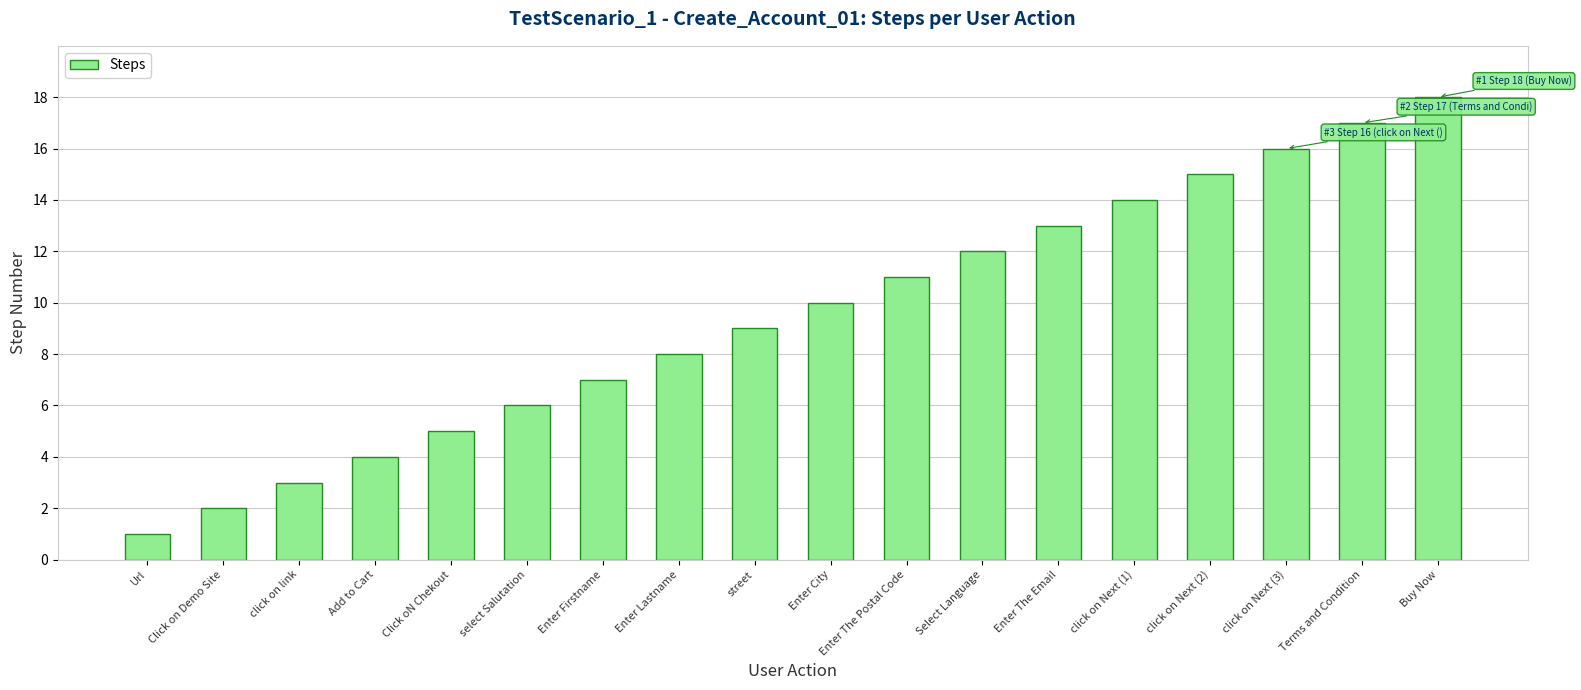

Reading right to left, list all the values displayed in this chart.

18	17	16	15	14	13	12	11	10	9	8	7	6	5	4	3	2	1